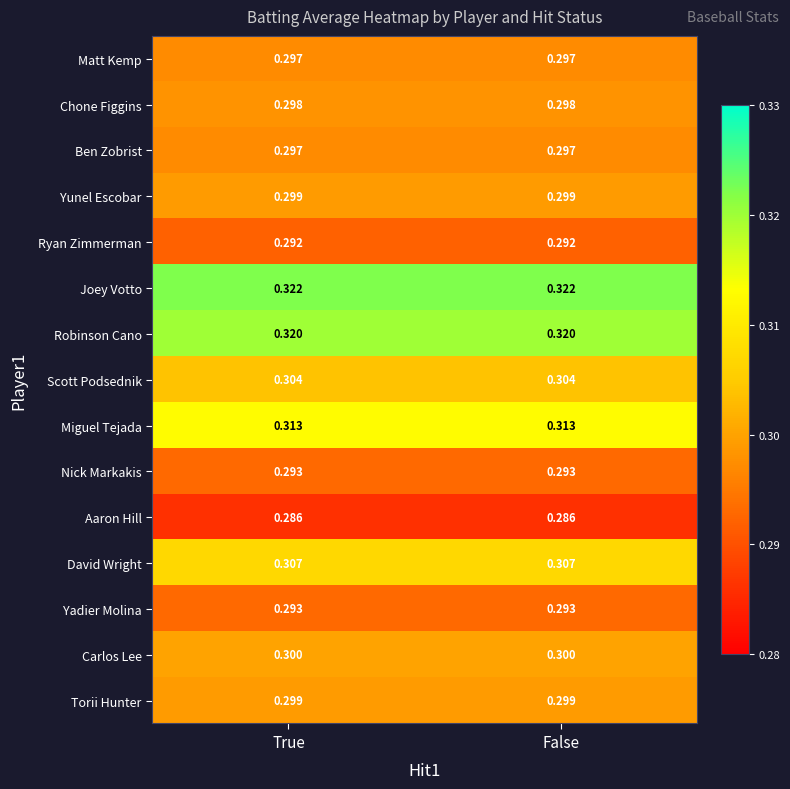

Which series has the largest total across all categories?

Joey Votto